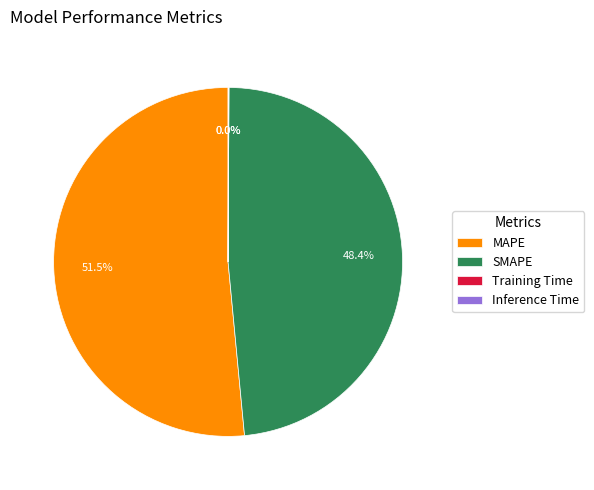

Which category has the biggest portion of the pie?

MAPE